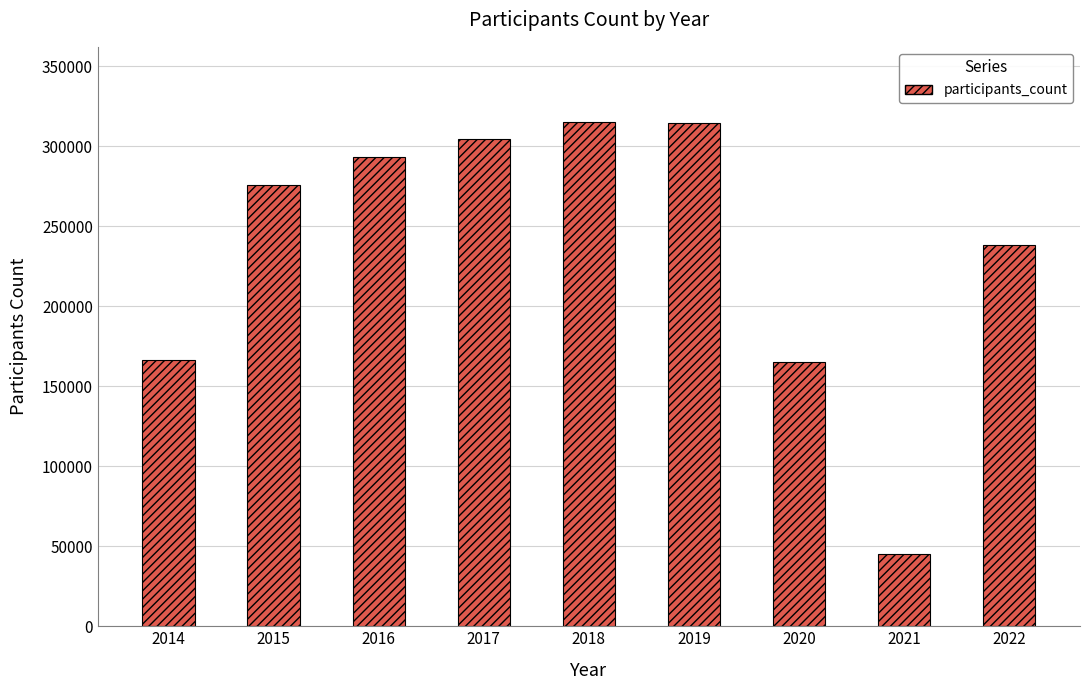

What is the change in value from 2020 to 2022?

+73058